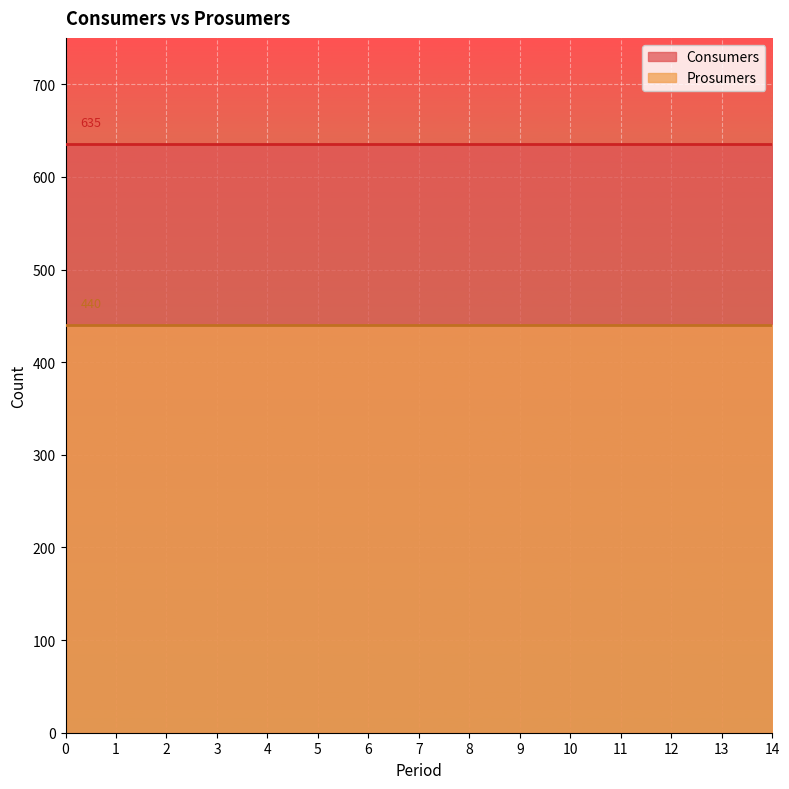

True or false: Prosumers and Consumers intersect in this chart.

False